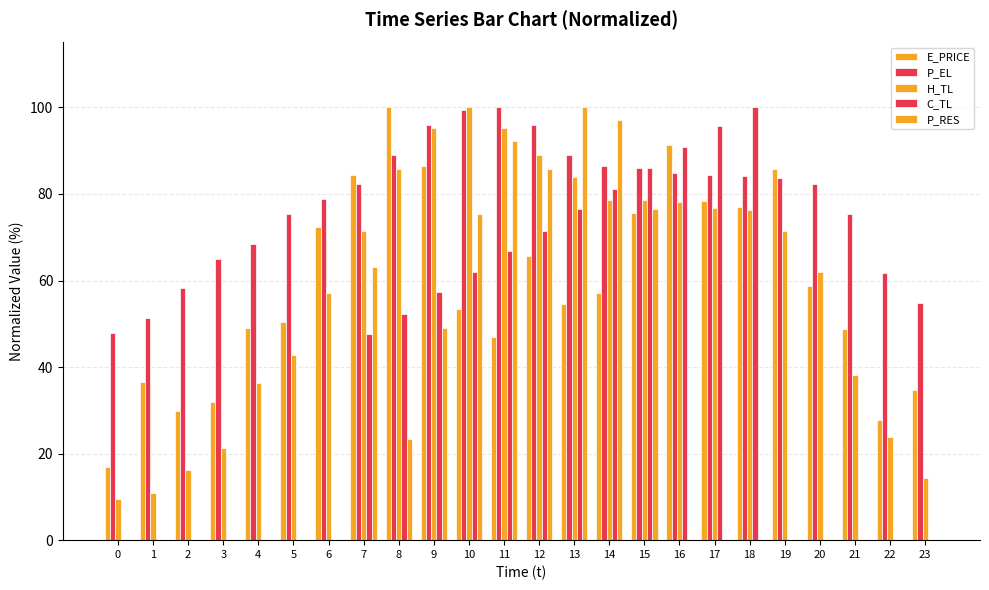

What is the maximum value shown in the chart?

100.0